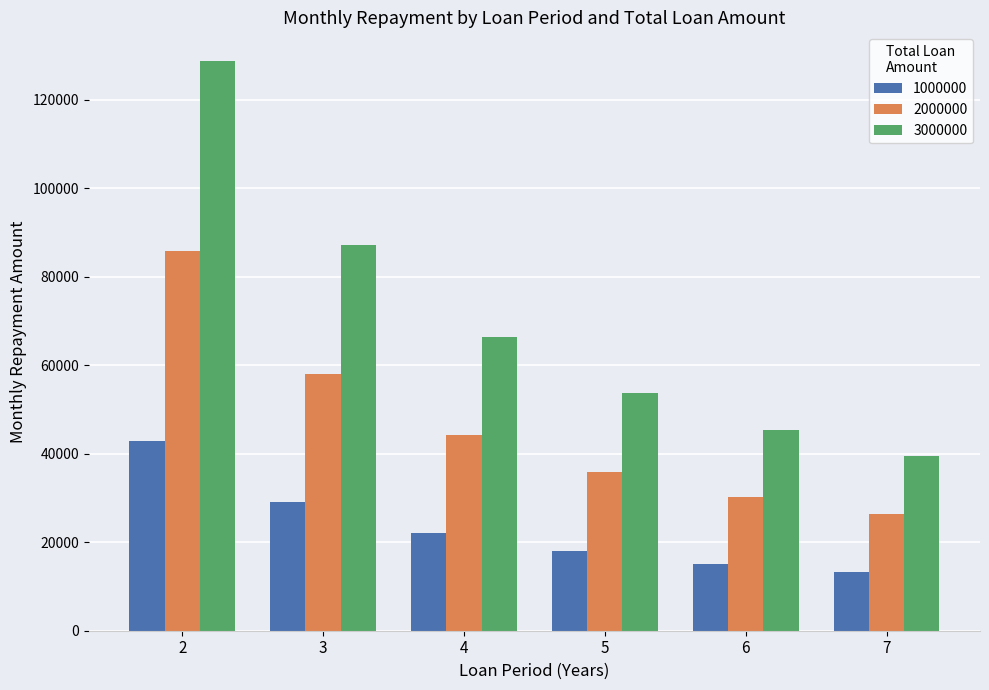

Rank the series at 4 from highest to lowest value.

3000000, 2000000, 1000000